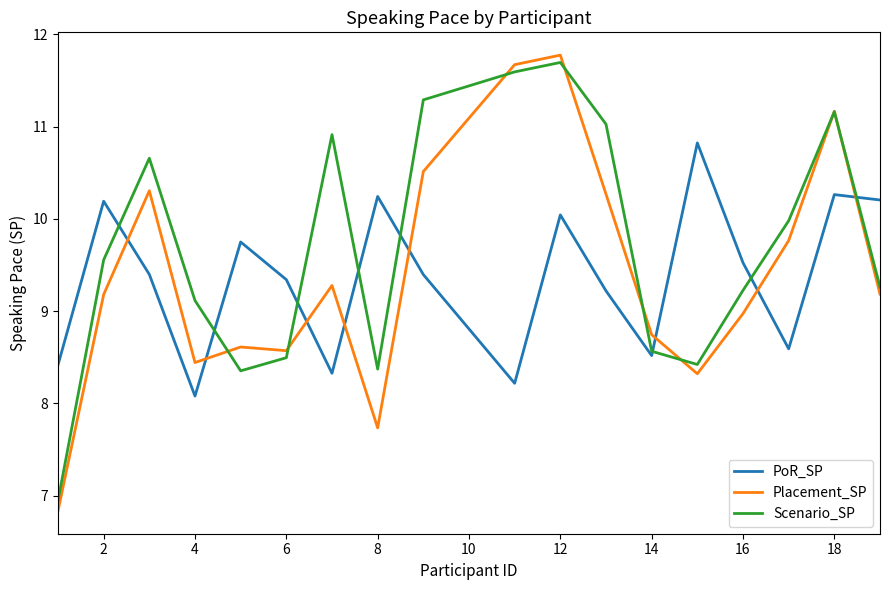

True or false: PoR_SP and Placement_SP cross at least once.

True